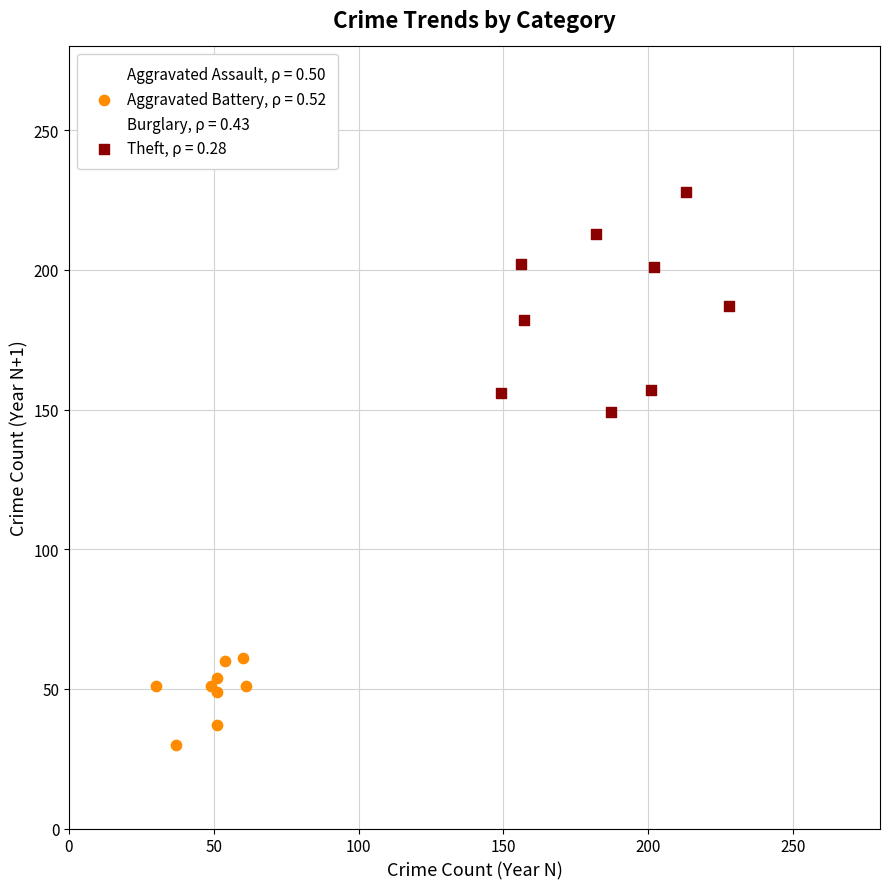

Which series has the largest Y range (max minus min)?

Theft, ρ = 0.28